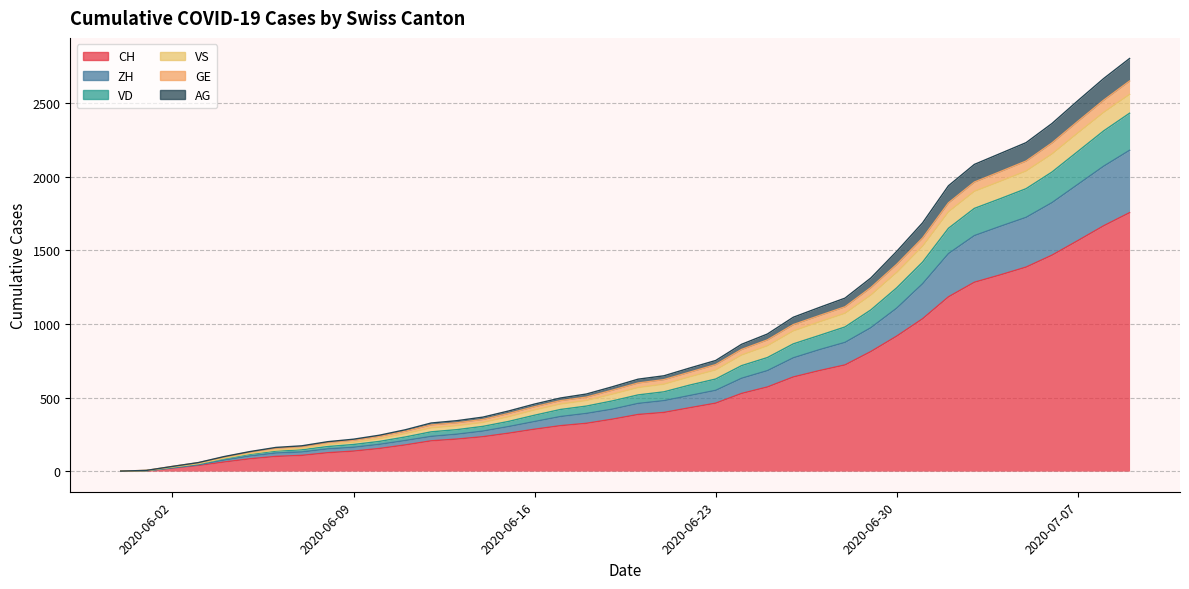

What is the label of the 36th point from the right?

2020-06-04